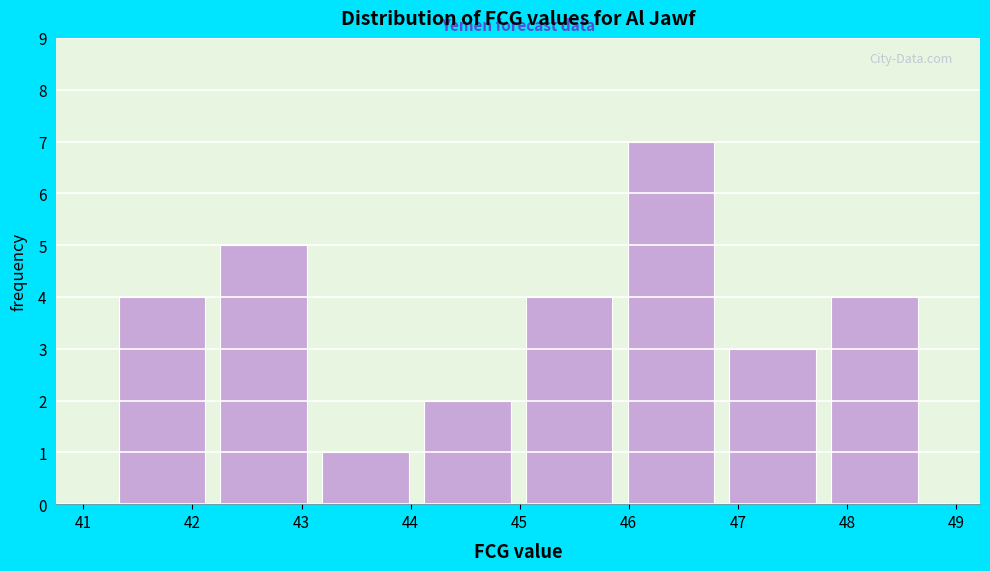

Reading left to right, list every bar in this chart as the range it spans on the x-axis followed by its height. Neither the bar edges nor the heights are printed on the chart, so give them approximately, as read against the axes.

41.3 to 42.2: 4
42.2 to 43.1: 5
43.1 to 44.1: 1
44.1 to 45.0: 2
45.0 to 45.9: 4
45.9 to 46.9: 7
46.9 to 47.8: 3
47.8 to 48.7: 4